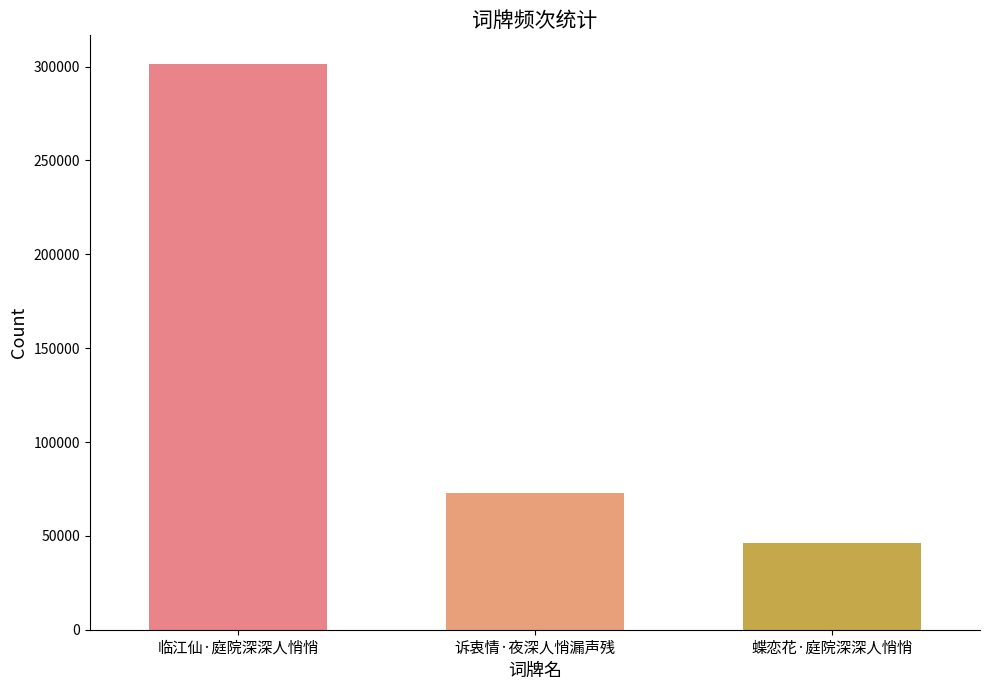

List the labels in order of value, largest first.

临江仙·庭院深深人悄悄, 诉衷情·夜深人悄漏声残, 蝶恋花·庭院深深人悄悄